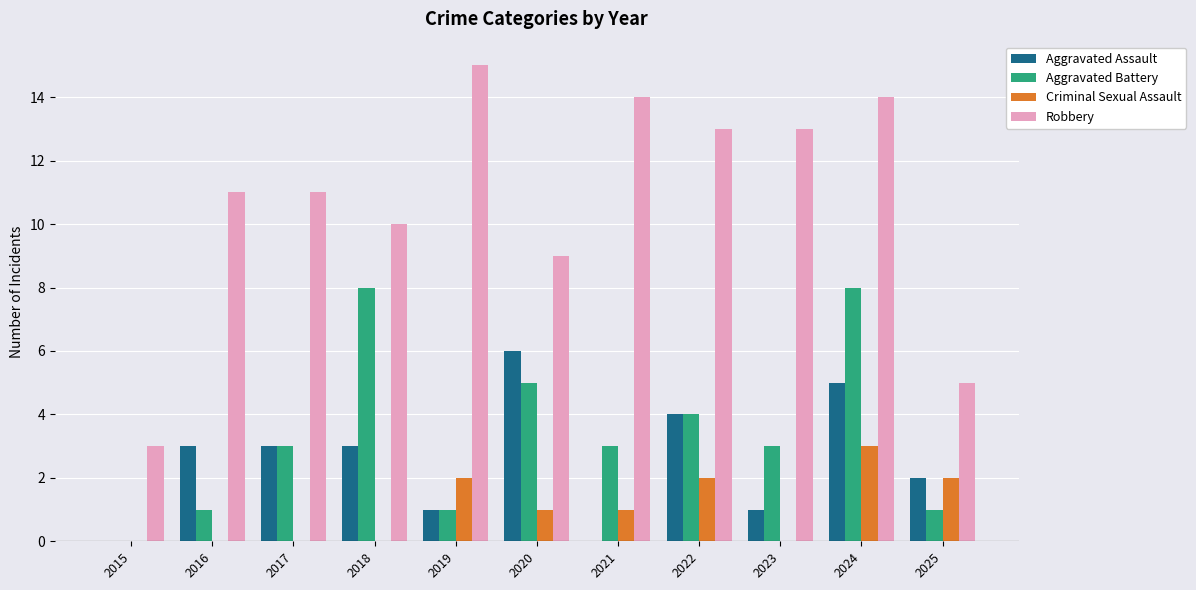

Which series has the widest spread of values?

Robbery